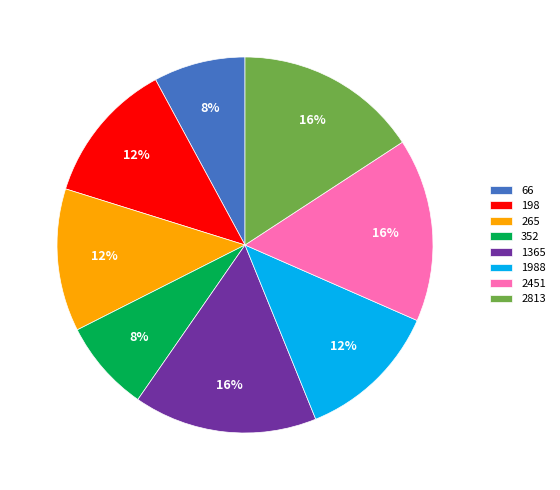

What percentage is the 66 slice, to the nearest percent?

8%